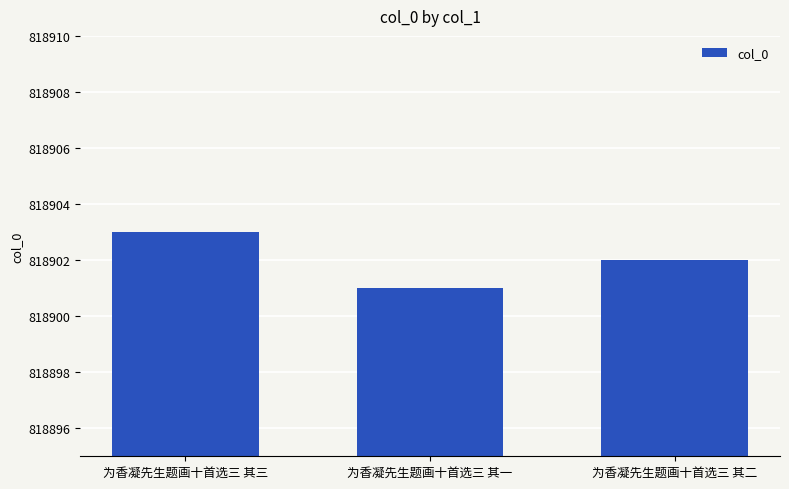

What is the label of the 3rd bar from the right?

为香凝先生题画十首选三 其三